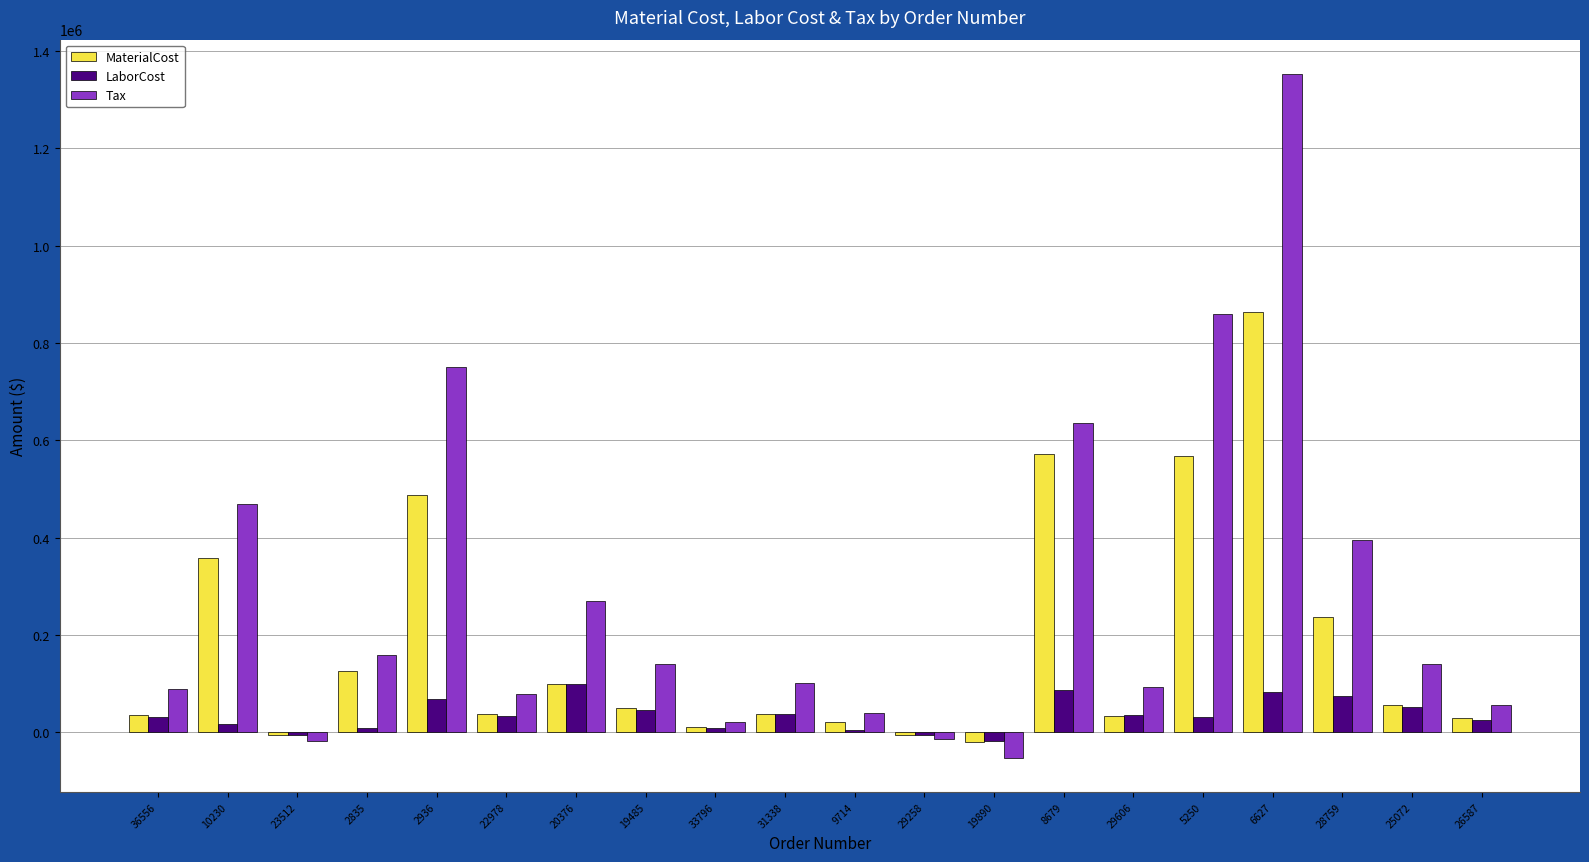

Rank the series by their maximum value, from highest to lowest.

Tax, MaterialCost, LaborCost